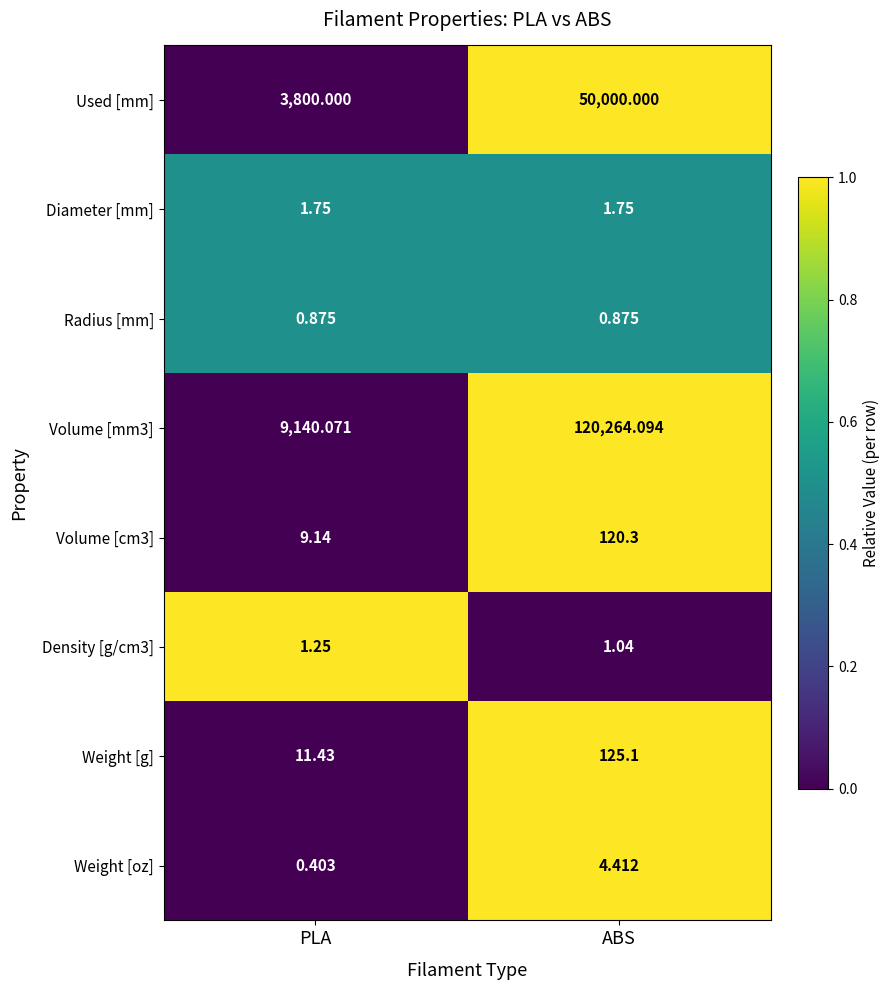

What is the total value across all series at PLA?

12964.9